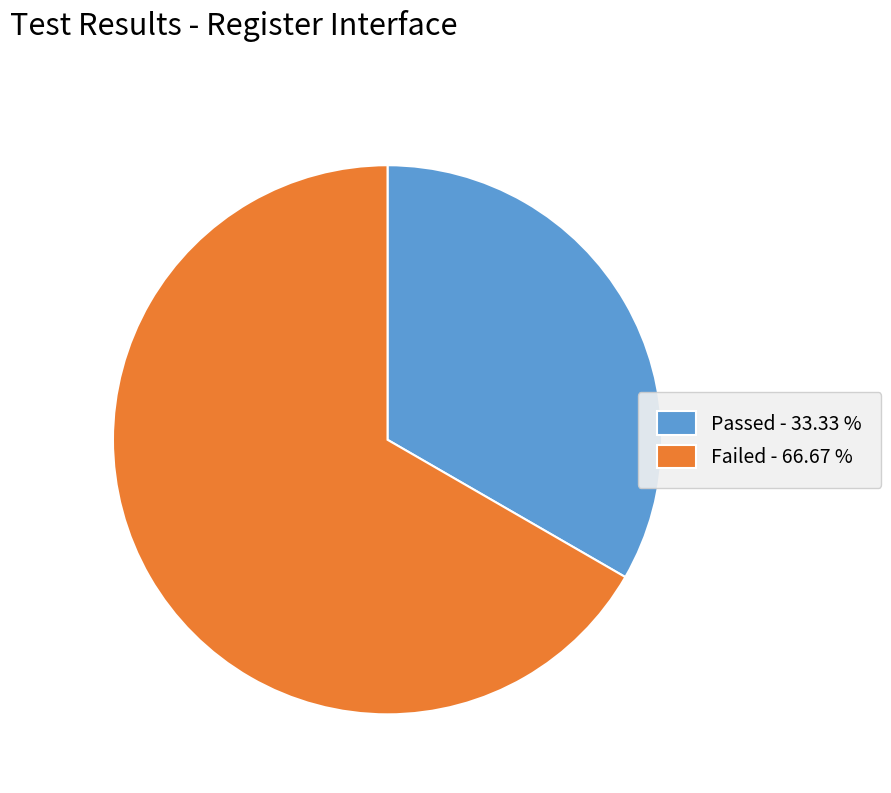

Combined, do Failed - 66.67 % and Passed - 33.33 % account for over 50%?

Yes